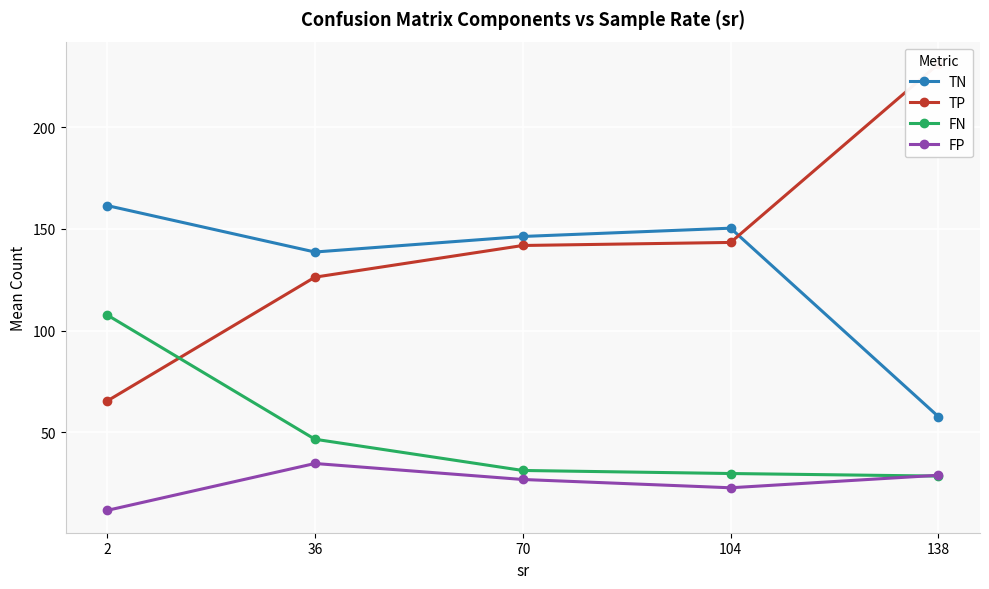

How many interior local valleys does the TN series have?

1